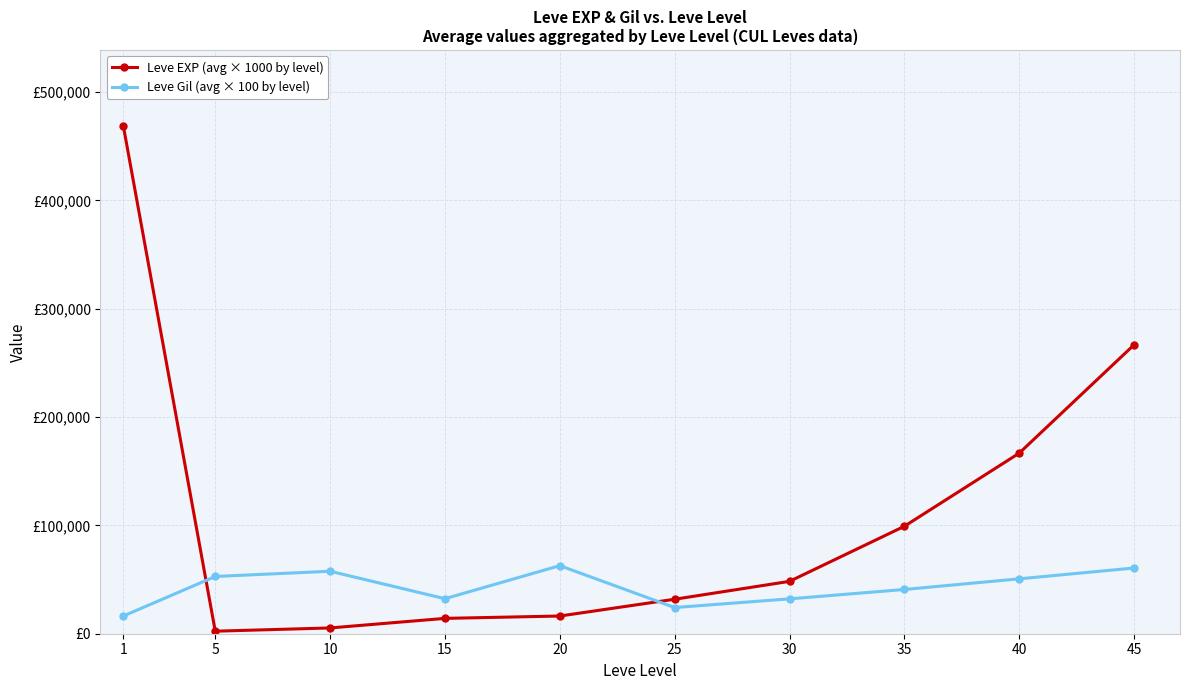

True or false: Leve EXP (avg × 1000 by level) has a value of 145124.8 at 45.

False